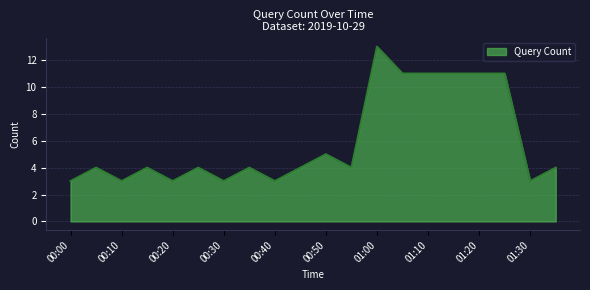

What is the greatest value displayed?

13